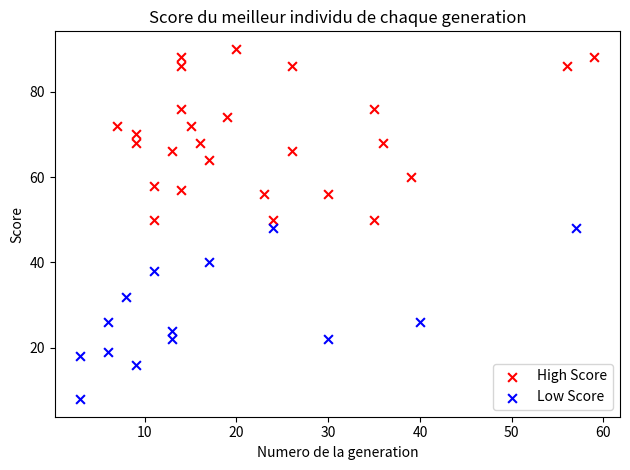

Which series reaches the maximum Y coordinate?

High Score